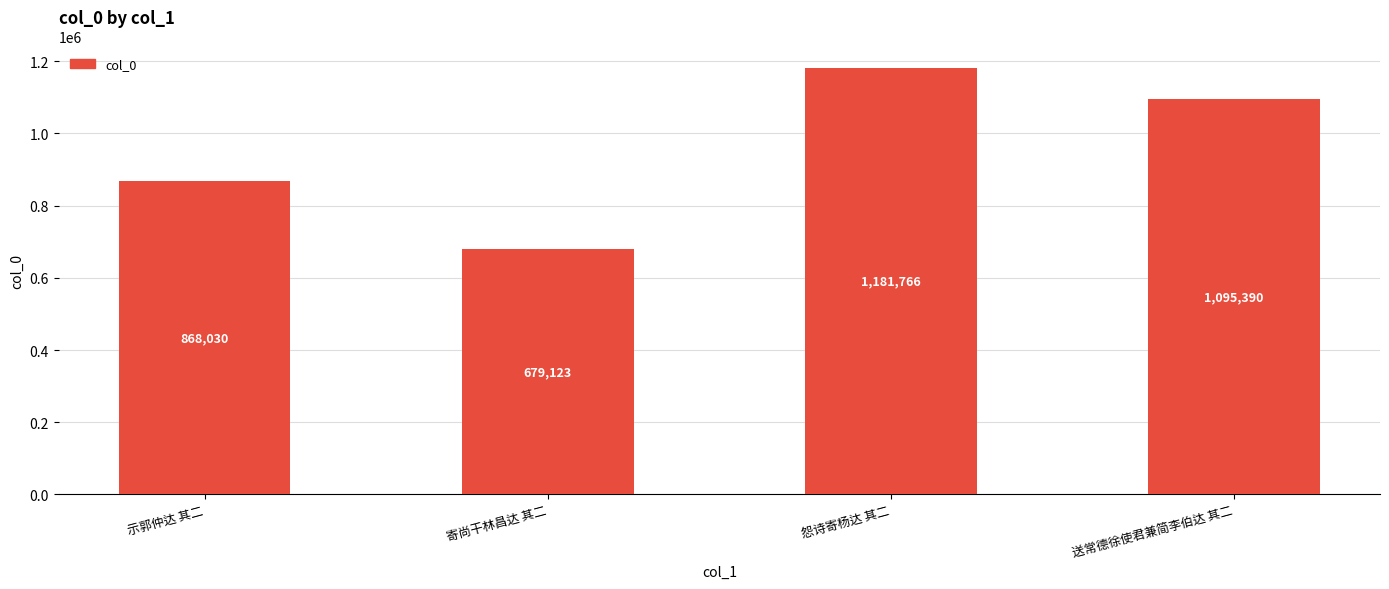

Rank the categories by value from lowest to highest.

寄尚干林昌达 其二, 示郭仲达 其二, 送常德徐使君兼简李伯达 其二, 怨诗寄杨达 其二